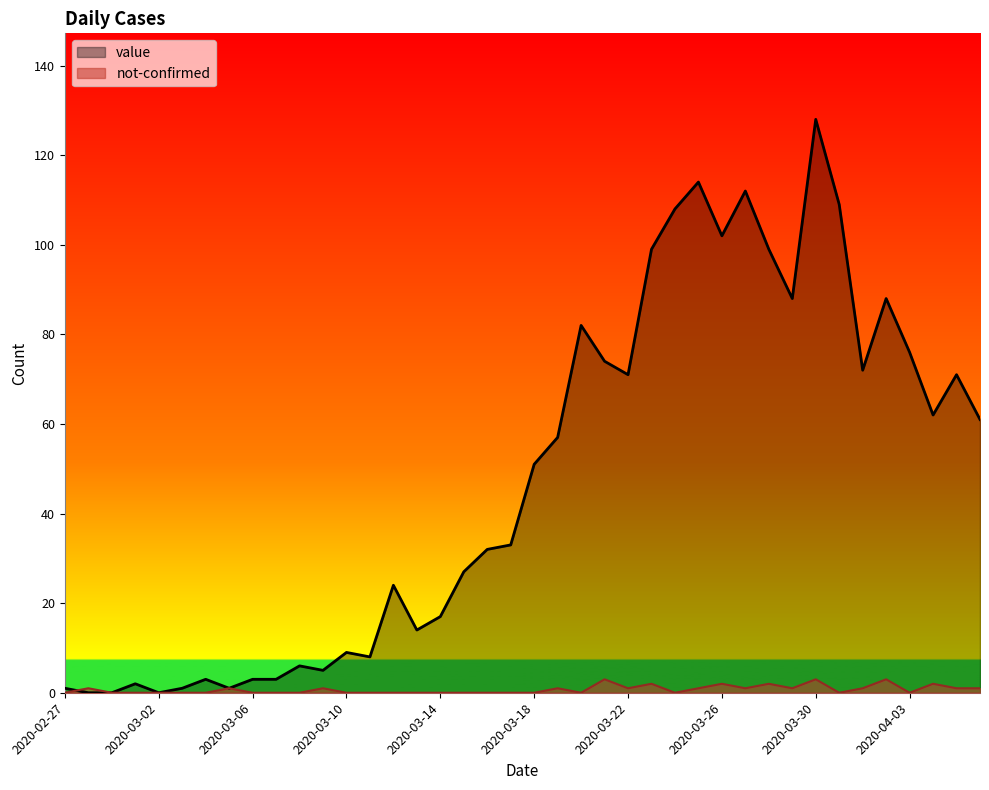

How many data points does each series have?

40